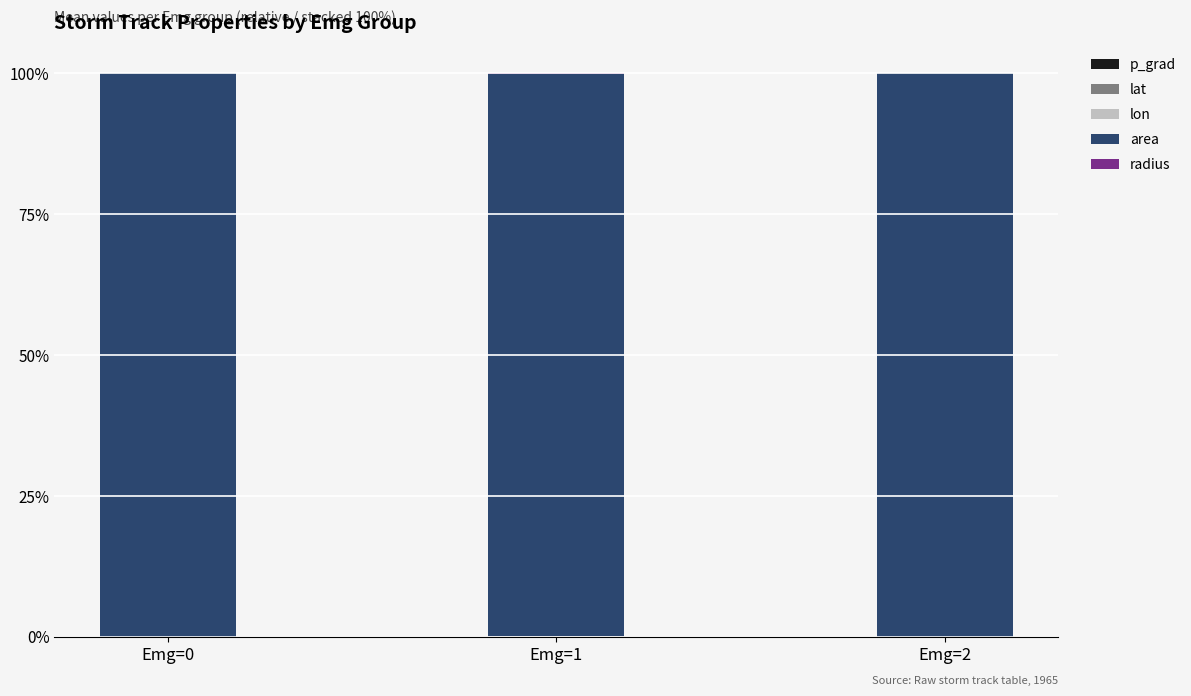

How many distinct data groups are displayed?

5